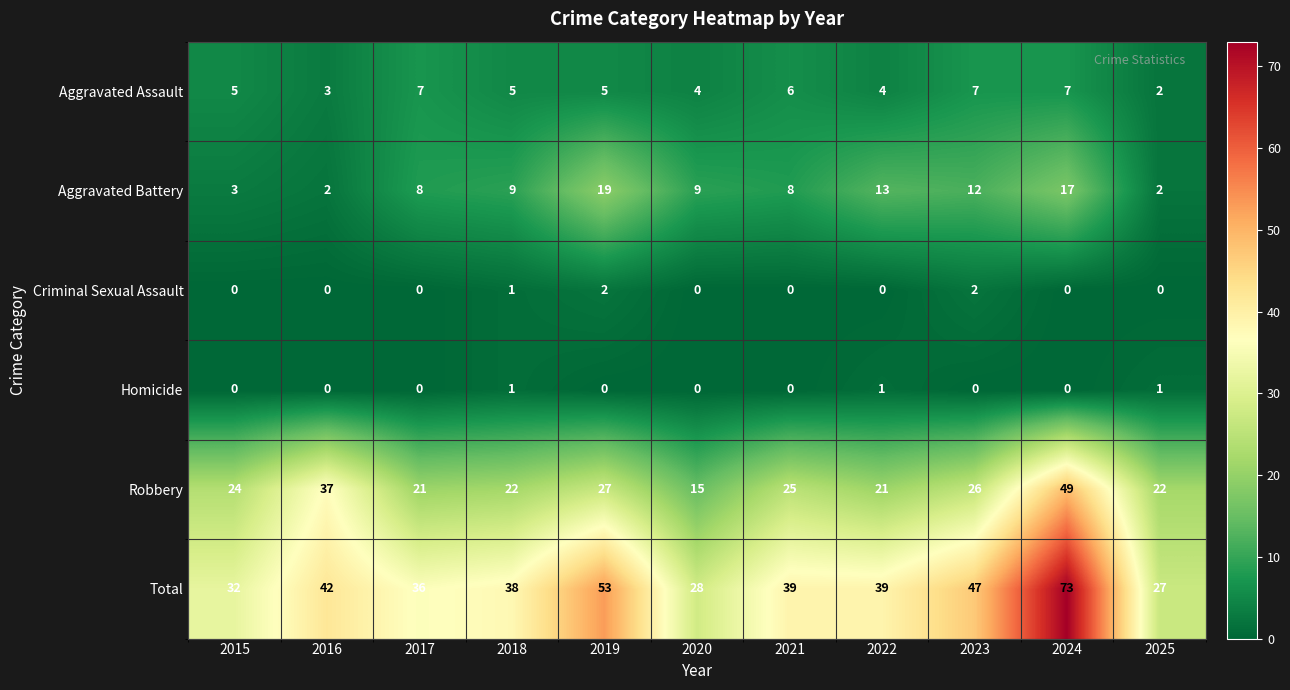

Which series has the largest total across all categories?

Total